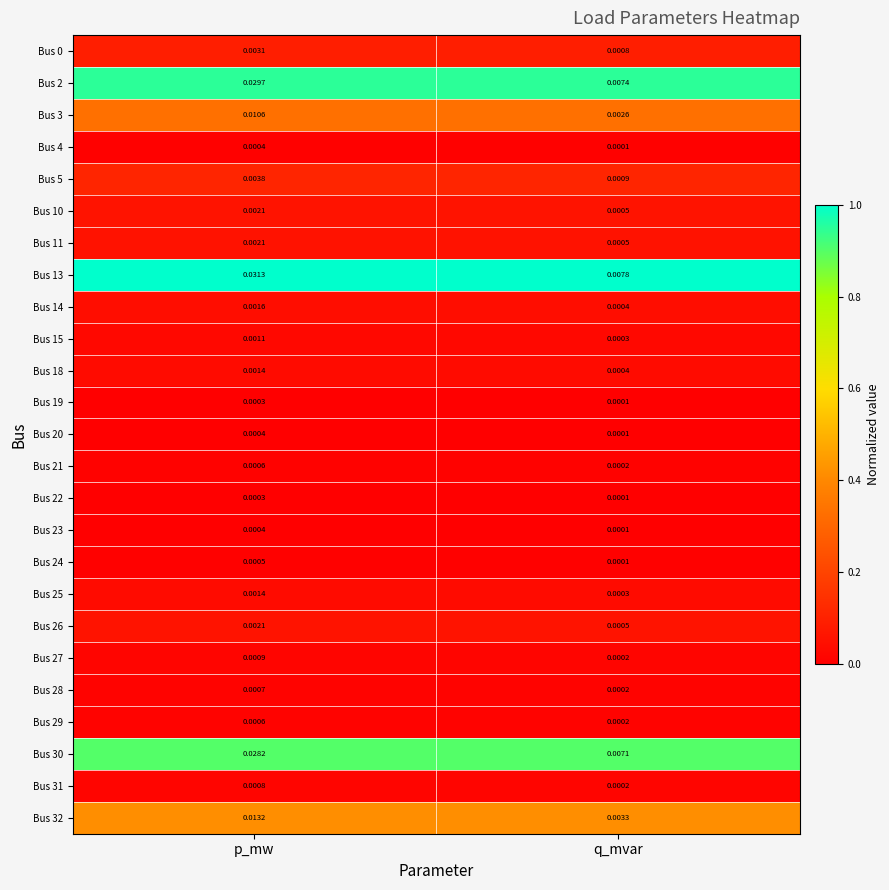

Which category has the lowest value in the Bus 14 series?

q_mvar